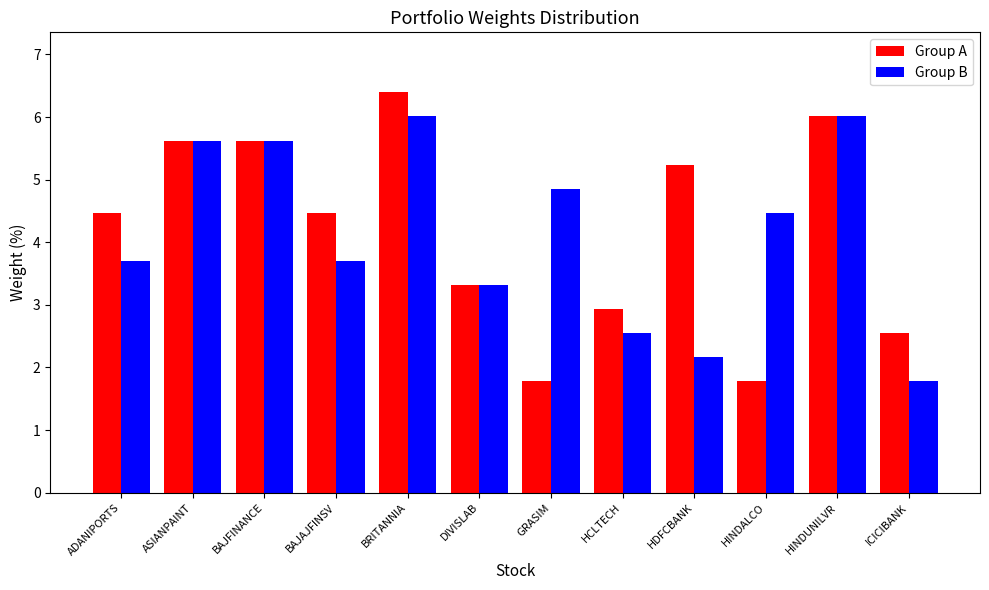

How many data points in Group B are above 4?

6